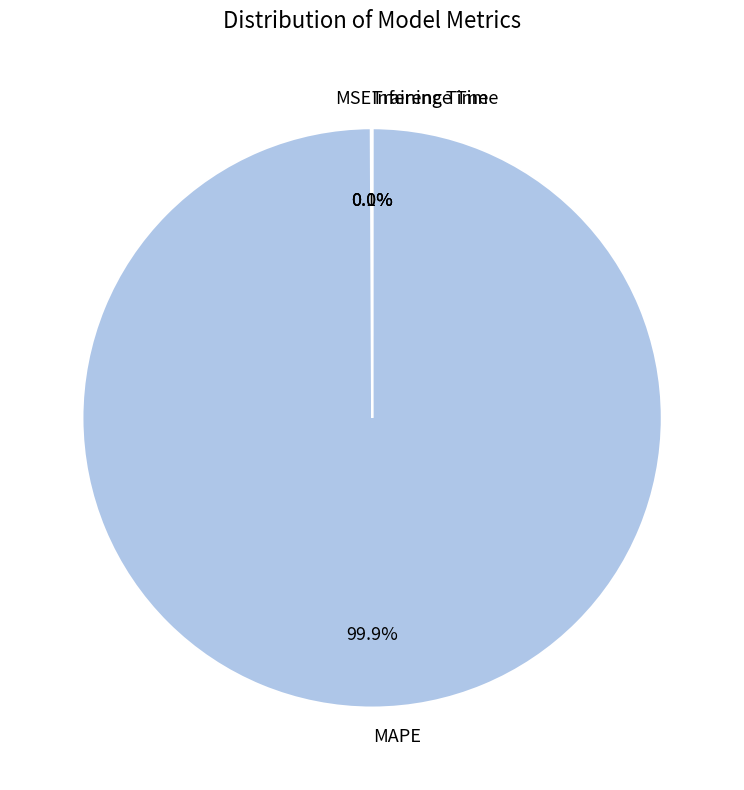

Does any single category account for the majority?

Yes